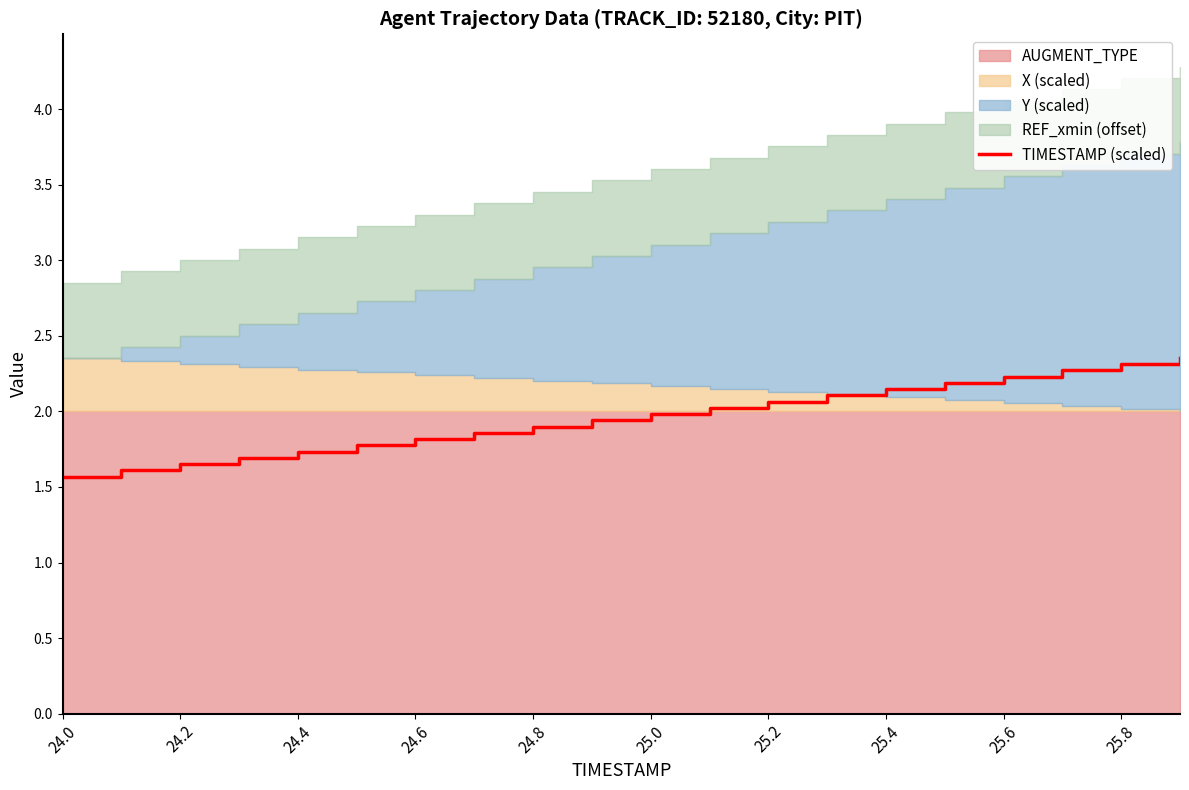

The TIMESTAMP (scaled) series shows 3.1 at 24.8. True or false?

False